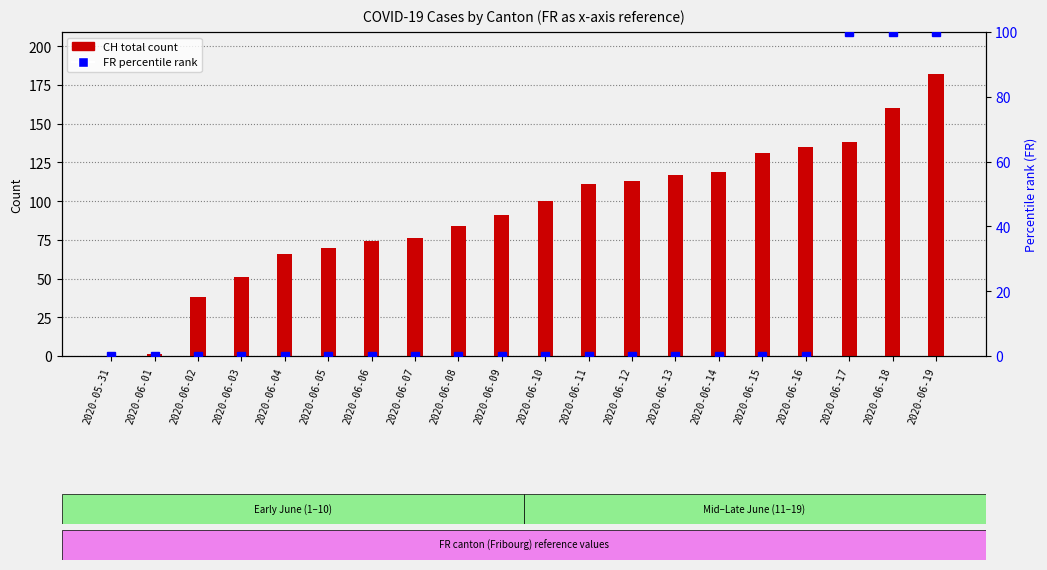

Is it true that CH (total) equals 185 at 2020-06-14?

False